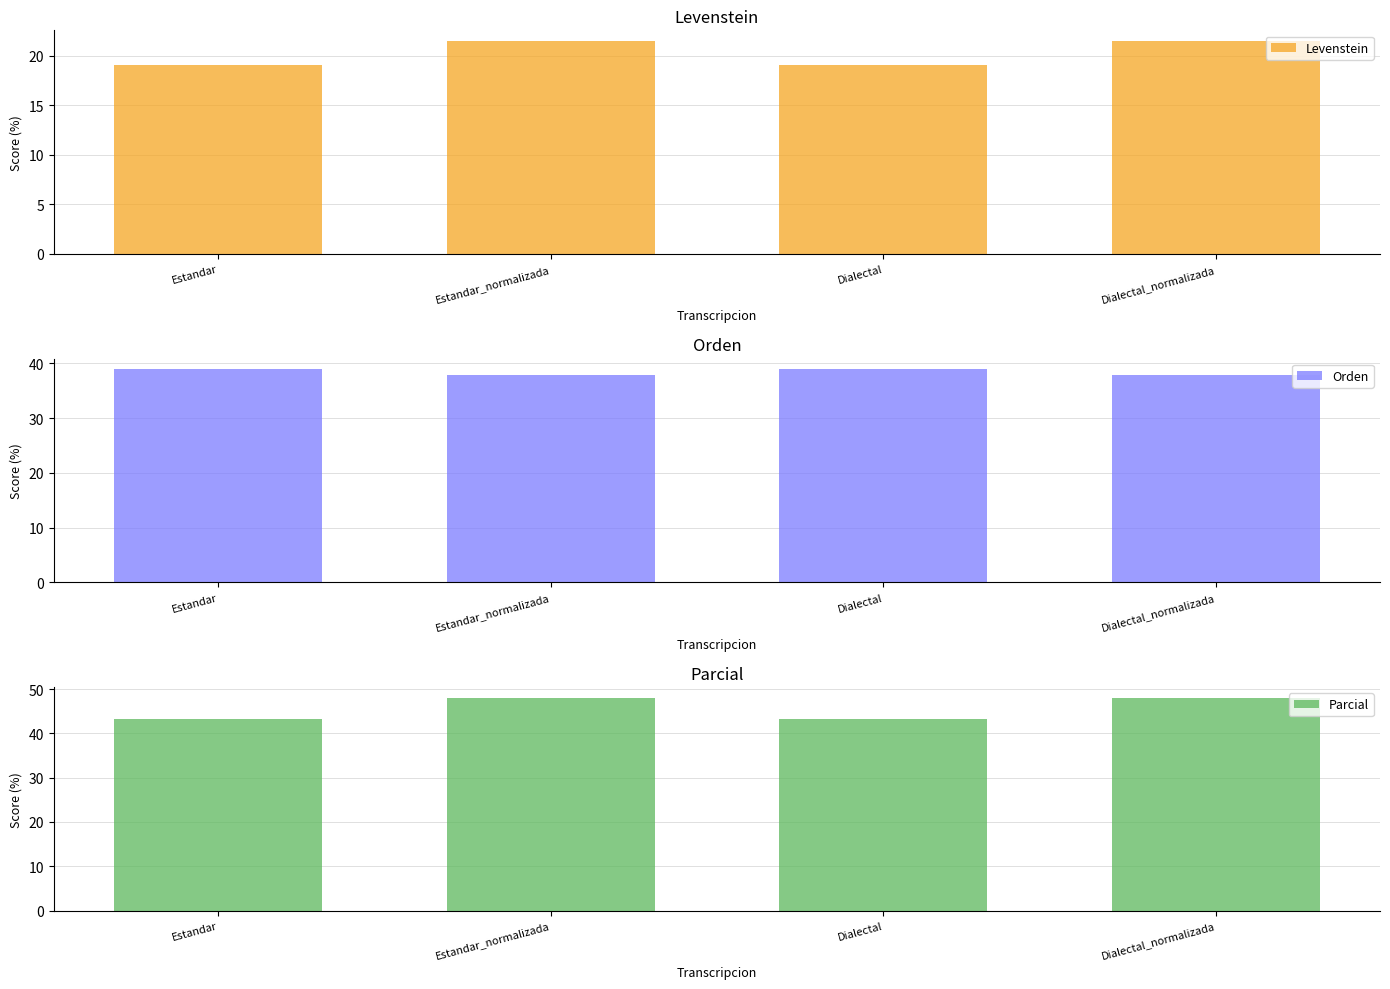

How many series are shown in this chart?

3